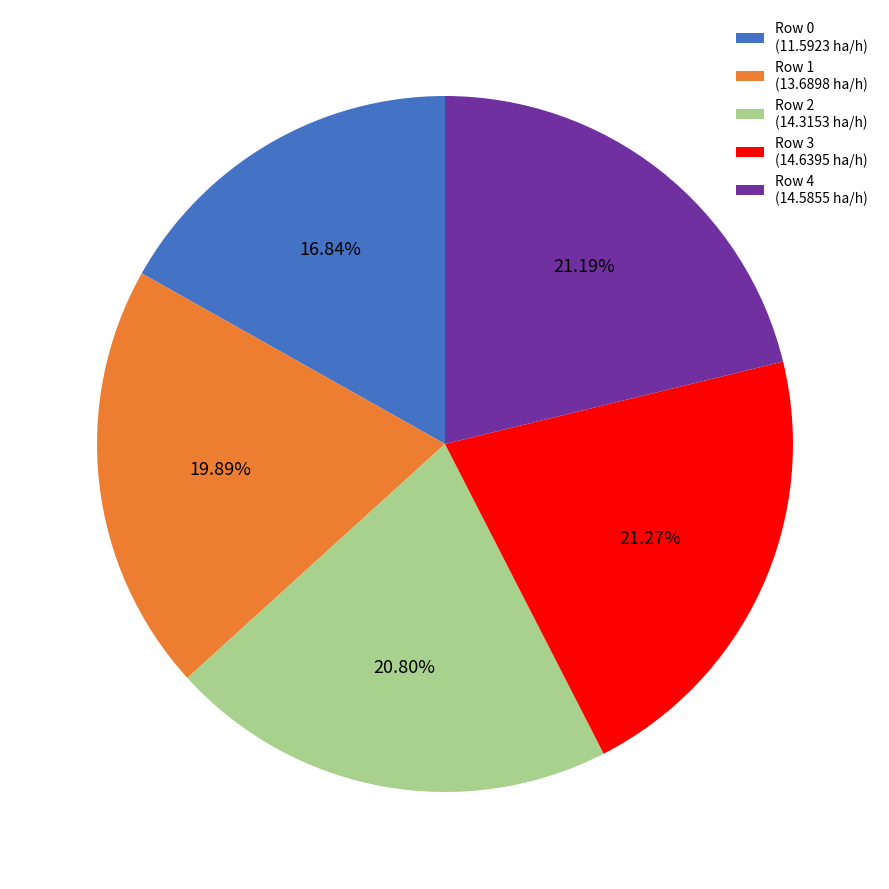

Approximately how many times larger is the value at Row 1 (13.6898 ha/h) compared to Row 2 (14.3153 ha/h)?

1.0